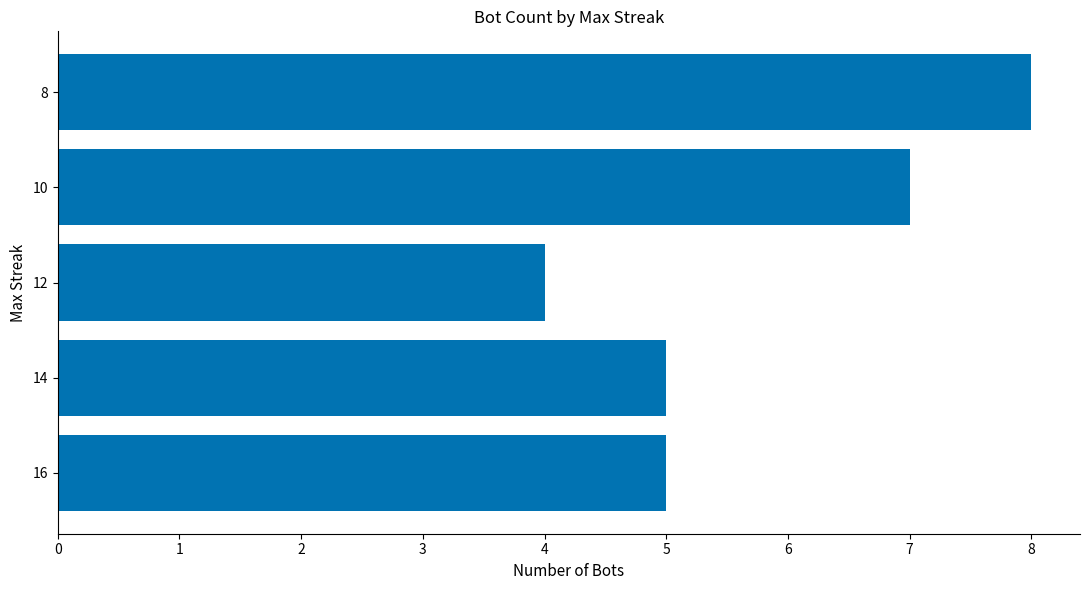

Read the value at 12.

4